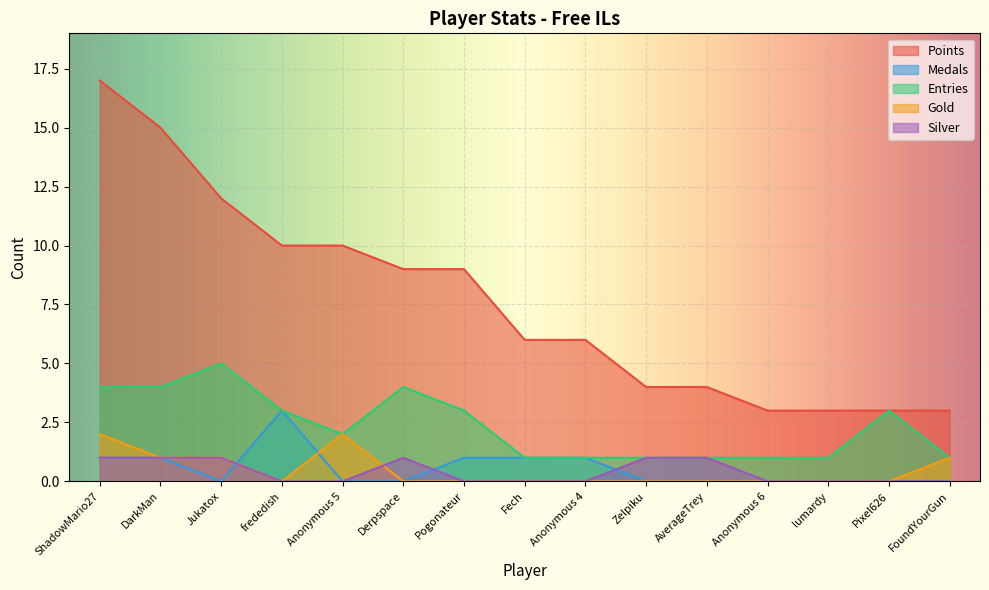

What is the sum of all Entries values?

35